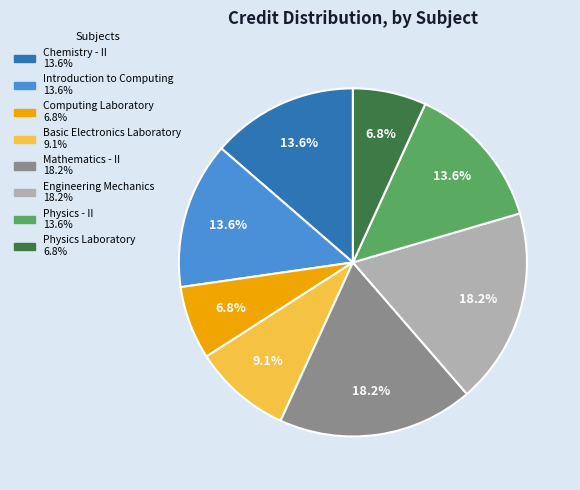

How many segments does this pie chart have?

8